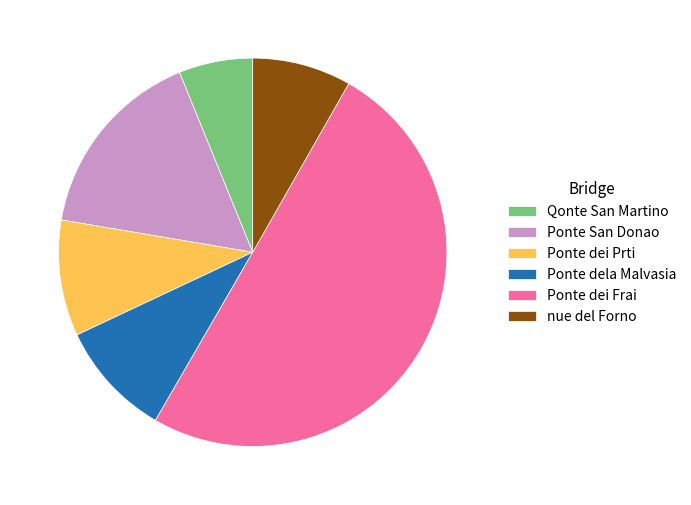

What is the largest slice in the pie chart?

Ponte dei Frai